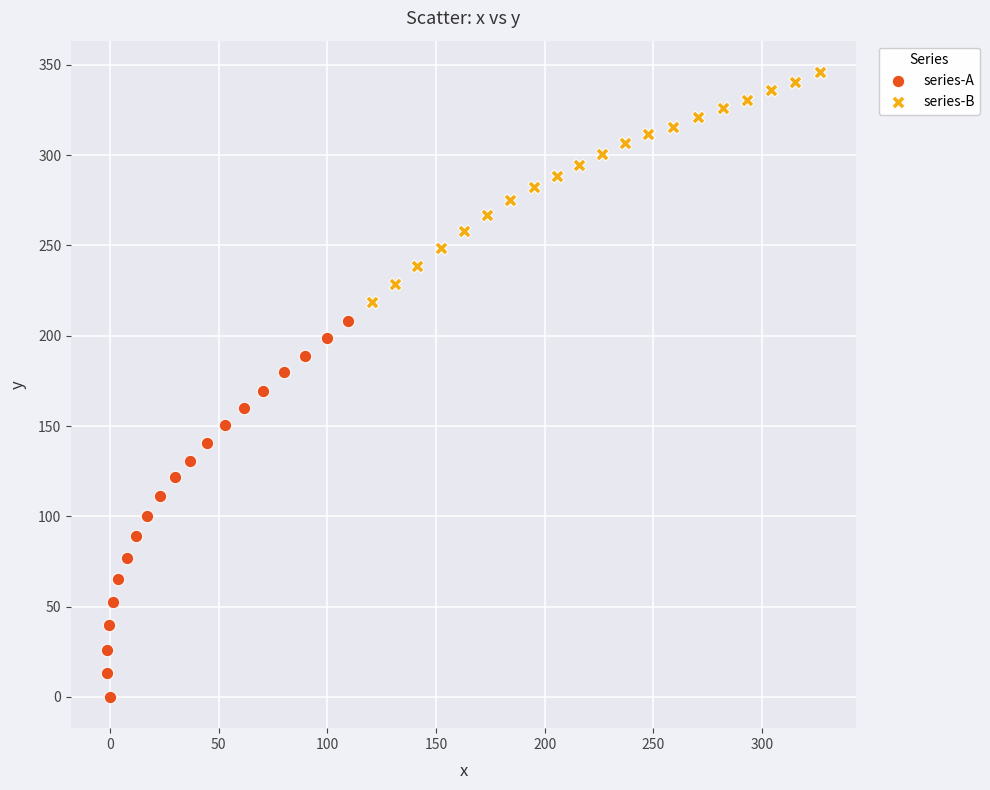

What are all the series names shown in the legend?

series-A, series-B